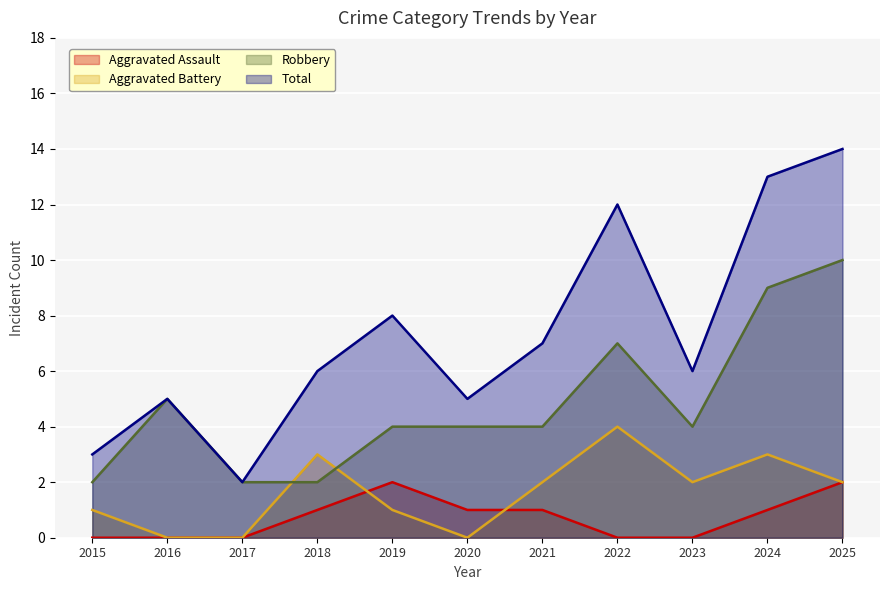

Reading left to right, transcribe all the data shown in this chart.

Aggravated Assault: 2015=0	2016=0	2017=0	2018=1	2019=2	2020=1	2021=1	2022=0	2023=0	2024=1	2025=2
Aggravated Battery: 2015=1	2016=0	2017=0	2018=3	2019=1	2020=0	2021=2	2022=4	2023=2	2024=3	2025=2
Robbery: 2015=2	2016=5	2017=2	2018=2	2019=4	2020=4	2021=4	2022=7	2023=4	2024=9	2025=10
Total: 2015=3	2016=5	2017=2	2018=6	2019=8	2020=5	2021=7	2022=12	2023=6	2024=13	2025=14